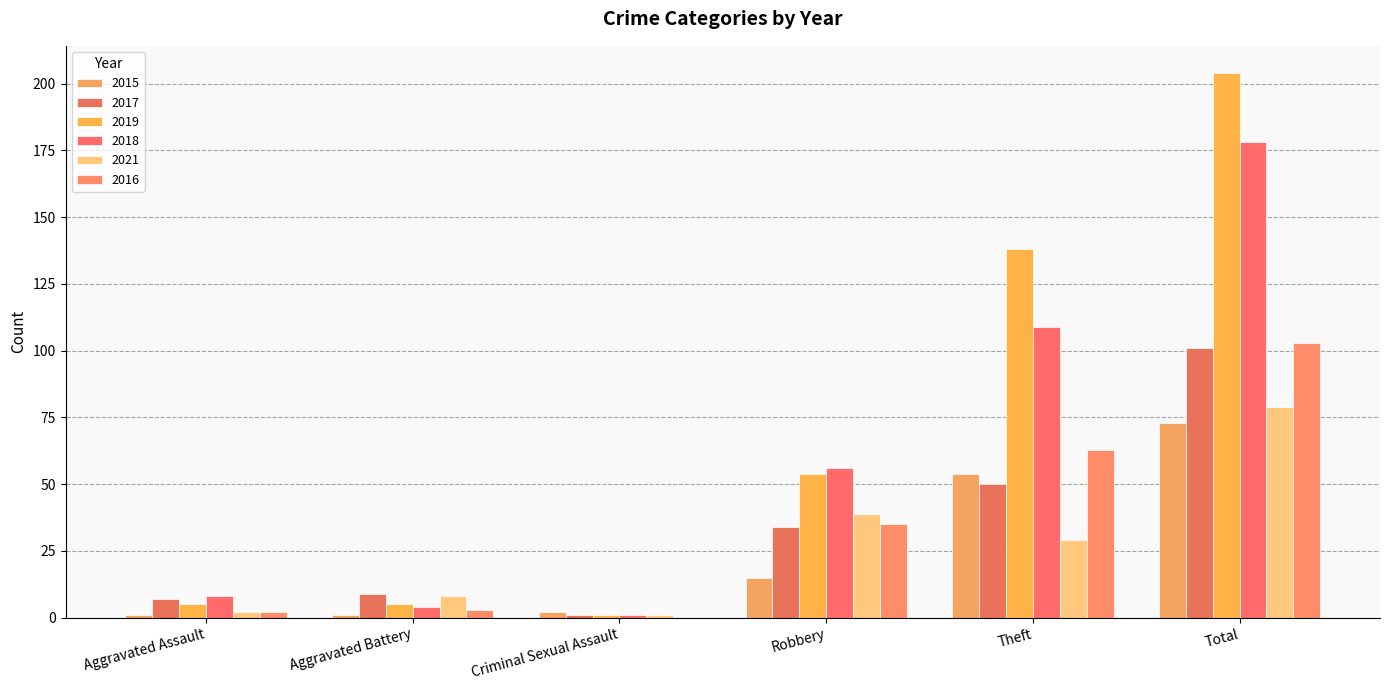

The value of 2021 at Aggravated Battery is 8. True or false?

True